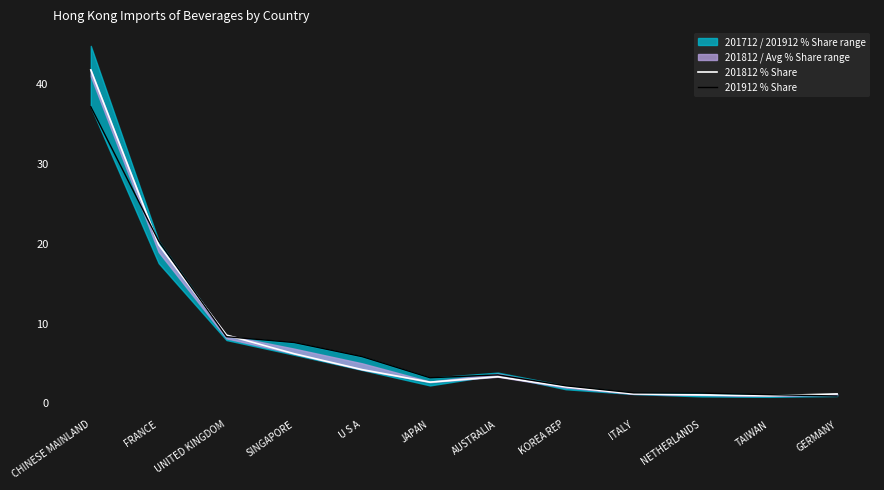

How many interior local peaks does the 201912 % Share series have?

1